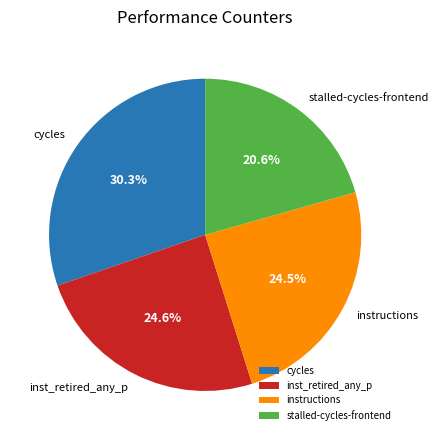

To the nearest percent, what is the difference between the largest and smallest slice percentages?

10%